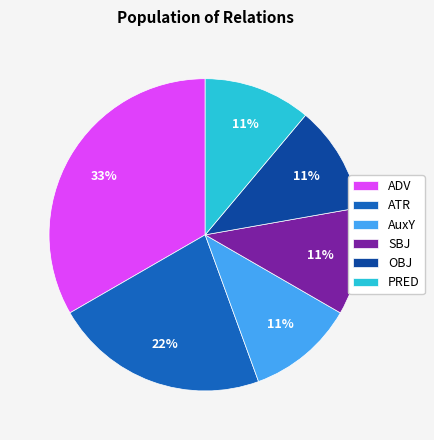

To the nearest percent, what is the average slice percentage?

17%